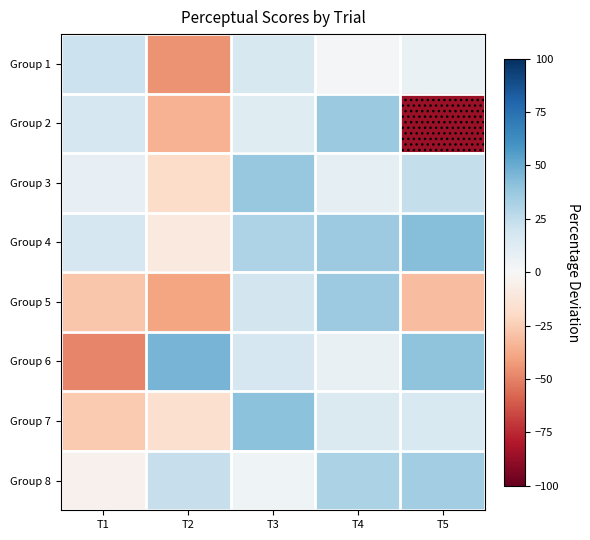

Reading left to right, extract all data points from this chart.

Group 1: T1=21.3	T2=-44.9	T3=15.7	T4=1.3	T5=7.0
Group 2: T1=16.8	T2=-34.5	T3=12.5	T4=37.0	T5=-86.3
Group 3: T1=8.5	T2=-18.5	T3=37.7	T4=8.7	T5=23.9
Group 4: T1=16.7	T2=-9.6	T3=30.8	T4=36.5	T5=42.3
Group 5: T1=-27.5	T2=-39.8	T3=18.4	T4=36.0	T5=-31.1
Group 6: T1=-48.9	T2=46.4	T3=16.8	T4=7.3	T5=40.0
Group 7: T1=-26.5	T2=-15.8	T3=41.2	T4=14.2	T5=15.4
Group 8: T1=-4.4	T2=22.8	T3=4.4	T4=31.9	T5=34.6